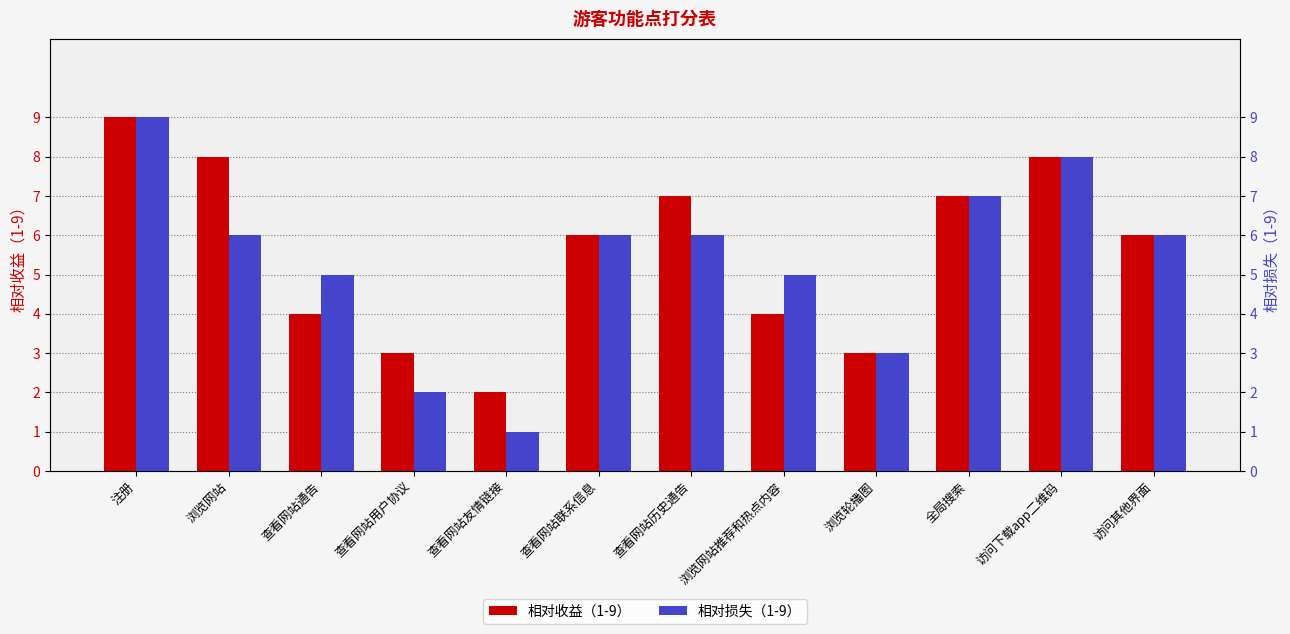

Rank the categories by 相对收益（1-9） value from highest to lowest.

注册, 浏览网站, 访问下载app二维码, 查看网站历史通告, 全局搜索, 查看网站联系信息, 访问其他界面, 查看网站通告, 浏览网站推荐和热点内容, 查看网站用户协议, 浏览轮播图, 查看网站友情链接